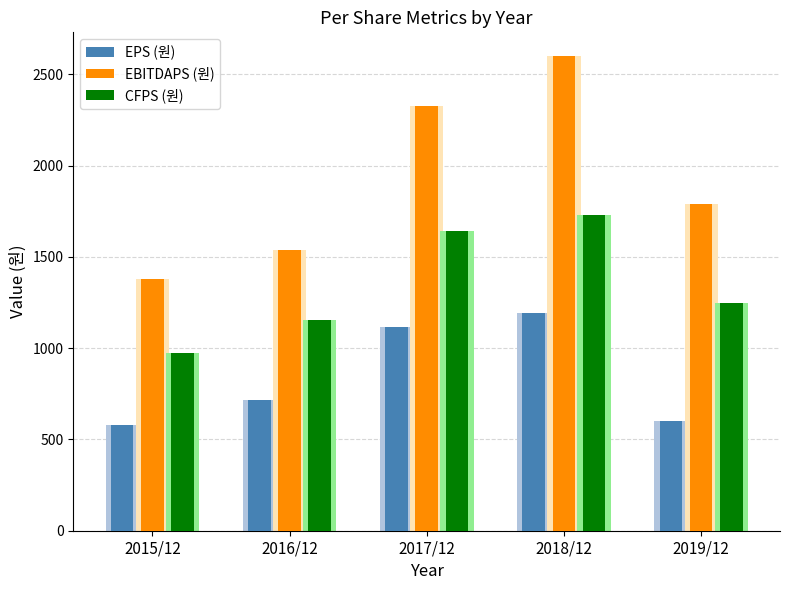

How many groups of bars are there?

5